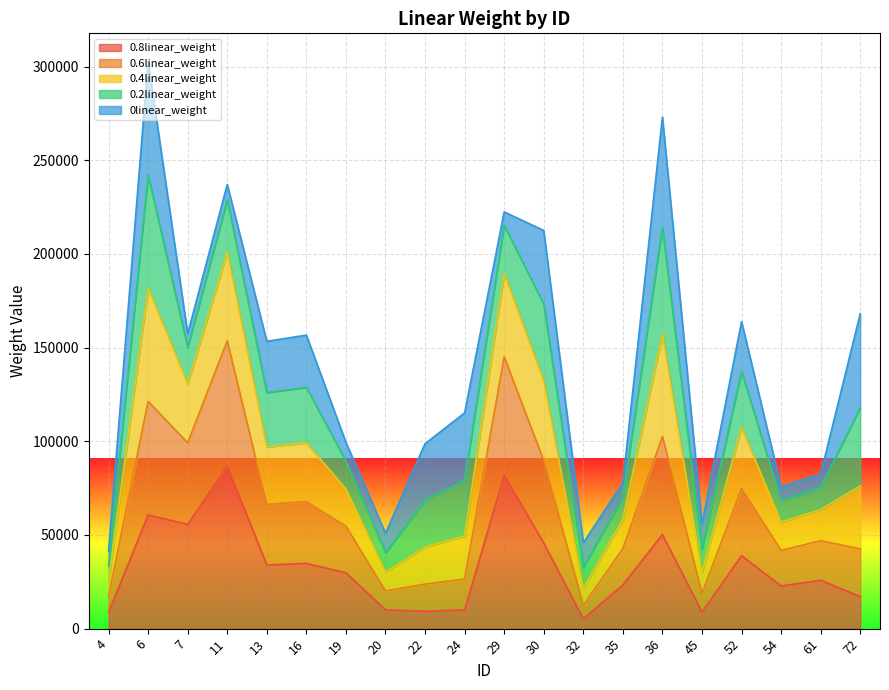

What is the total value across all series at 19?

99432